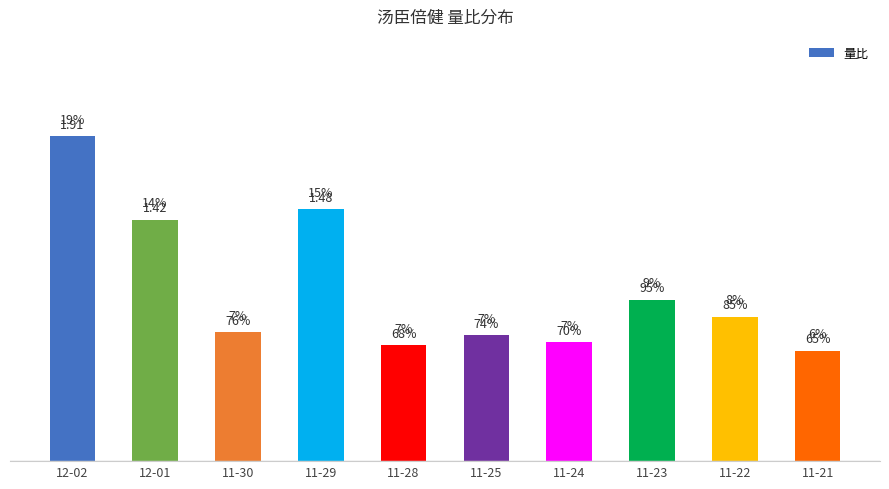

Count the number of categories in the chart.

10